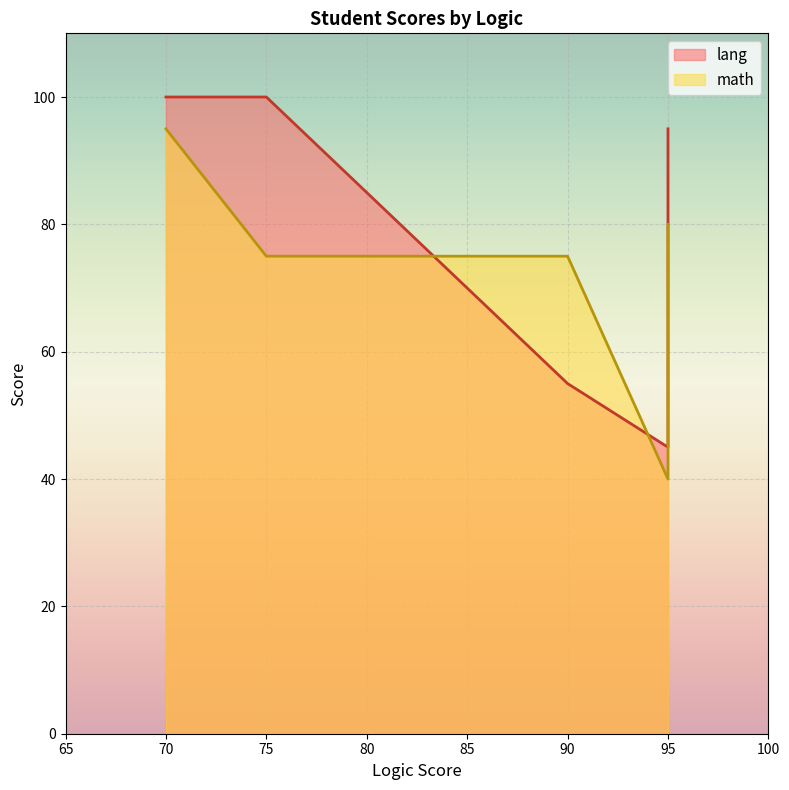

What is the average value of the lang series?

79